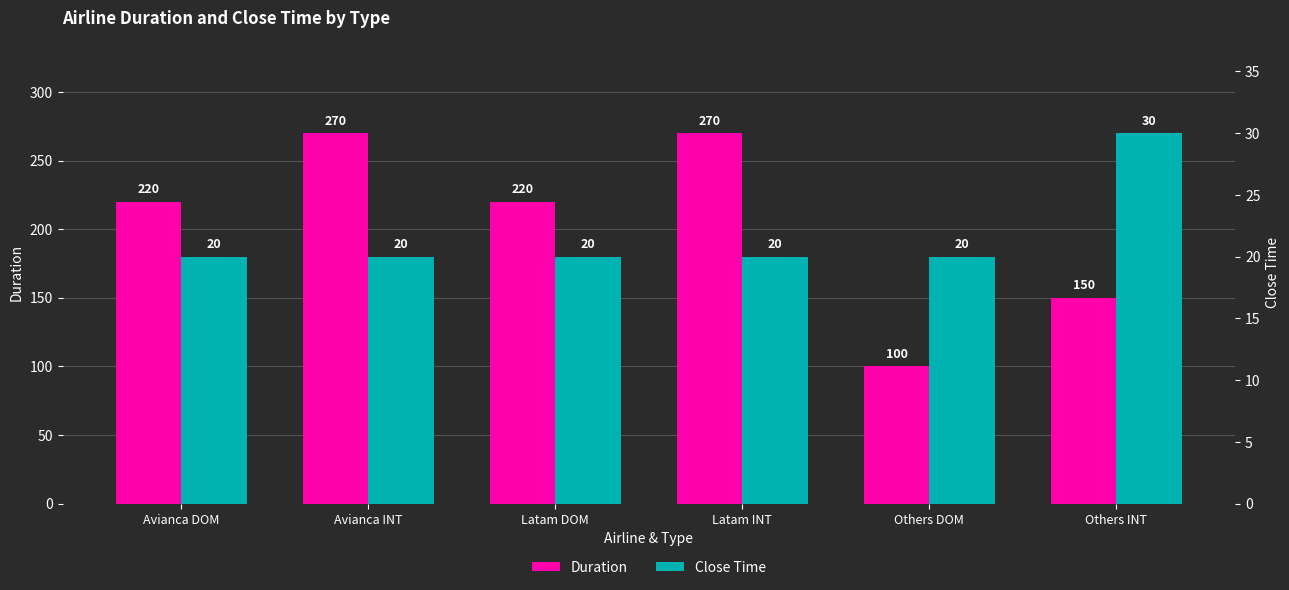

Between Avianca INT and Others INT, which series saw the biggest shift?

Duration